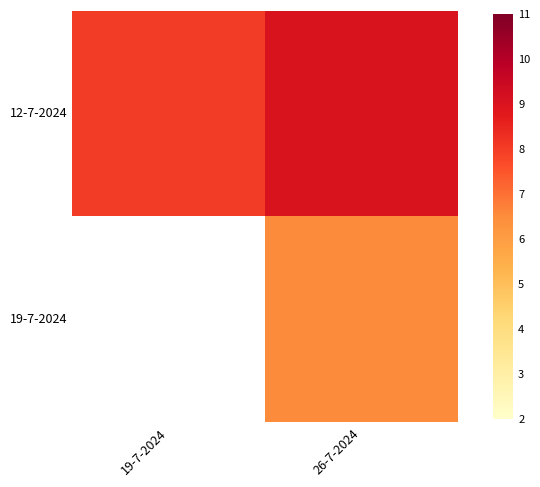

At which category is the sum across all series the highest?

26-7-2024